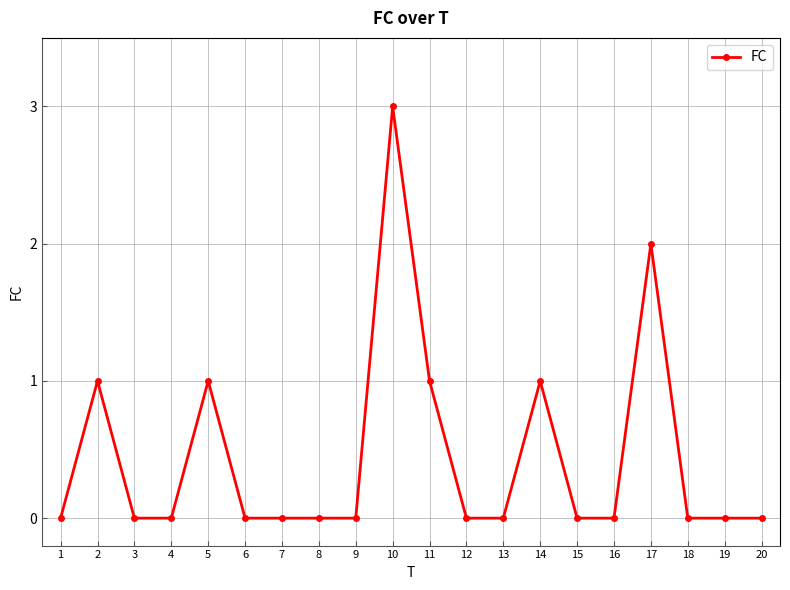

Where is the first local maximum?

2